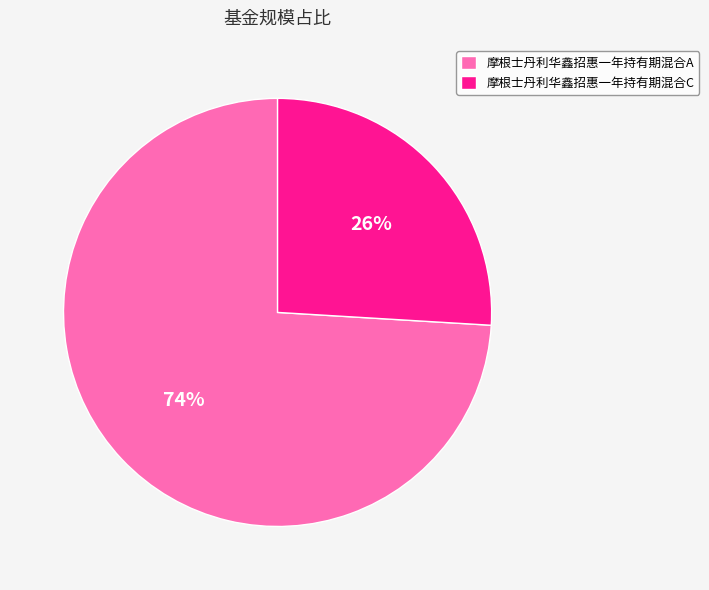

To the nearest percent, what is the difference between the largest and smallest slice percentages?

48%